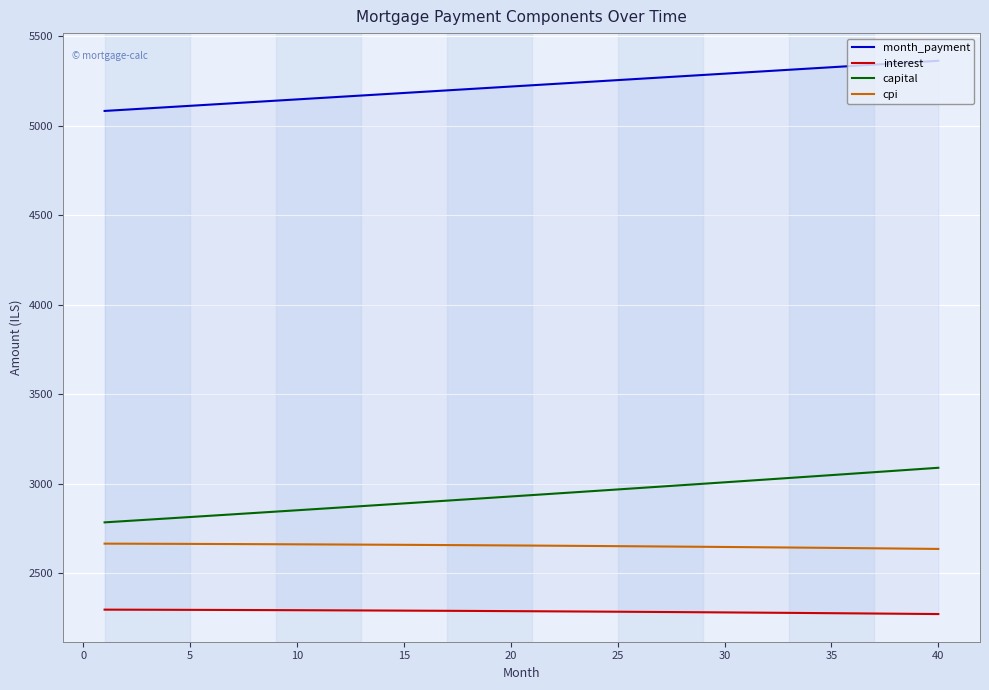

The value of cpi at 5 is 2664.9. True or false?

True